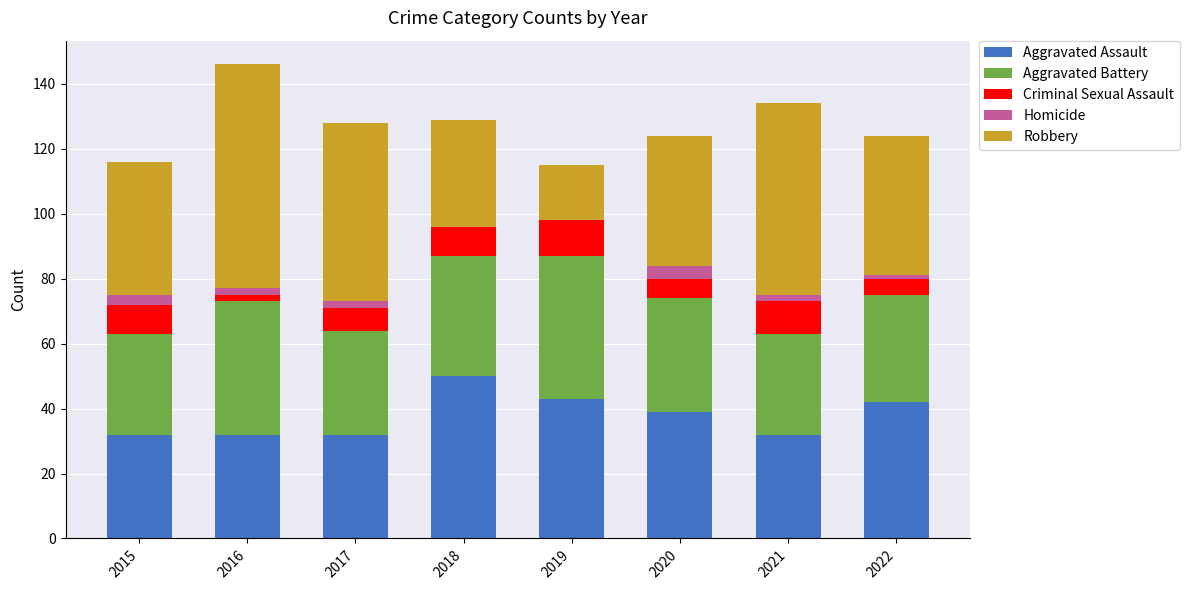

Is it true that Aggravated Assault equals 42 at 2022?

True